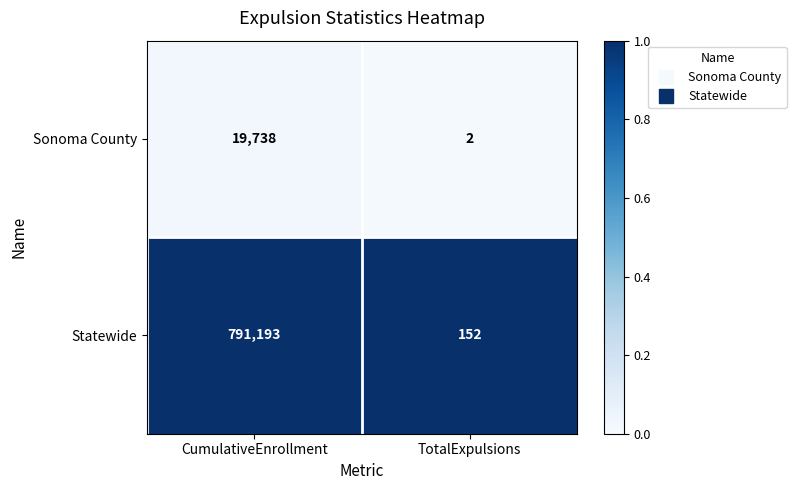

At which category does the chart reach its minimum across all series?

TotalExpulsions